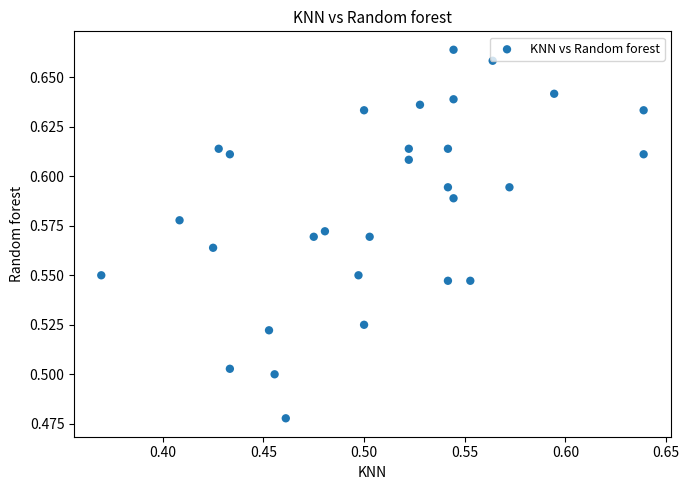

What is the range of X values (max minus min)?

0.3